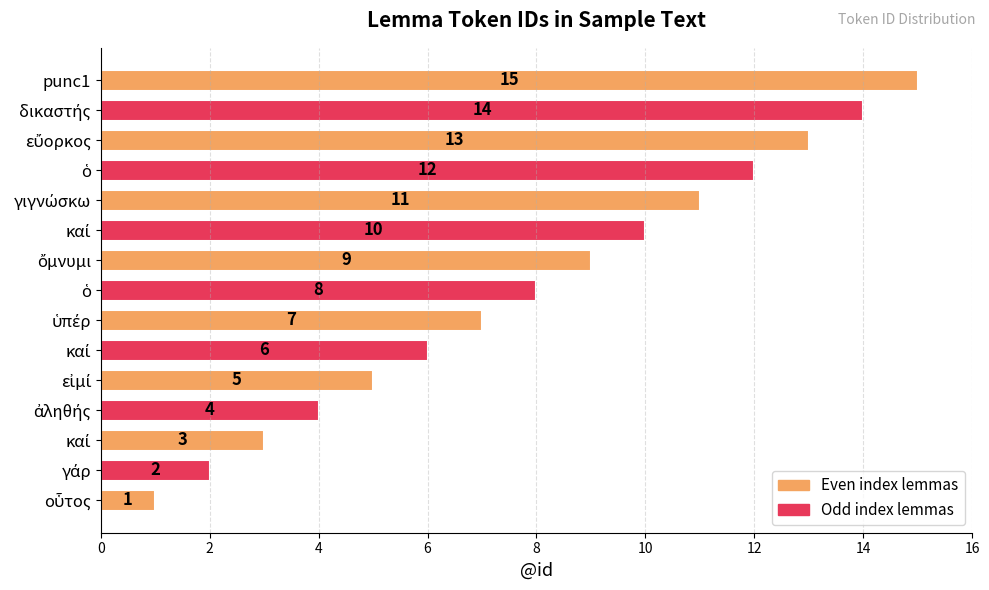

How many categories are shown in the chart?

15